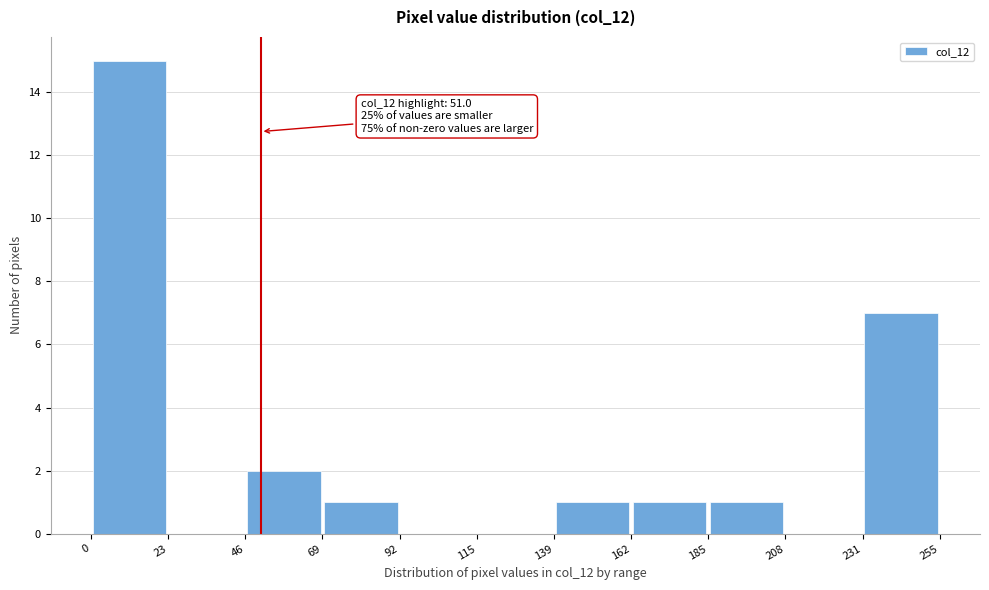

Which range on the x-axis has the tallest bar?

0 to 23